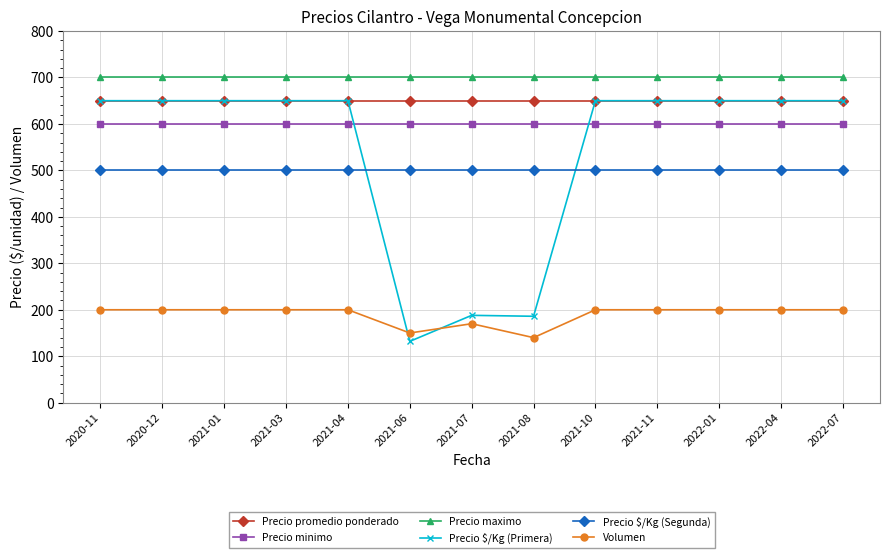

The value of Precio promedio ponderado at 2022-01 is 387. True or false?

False